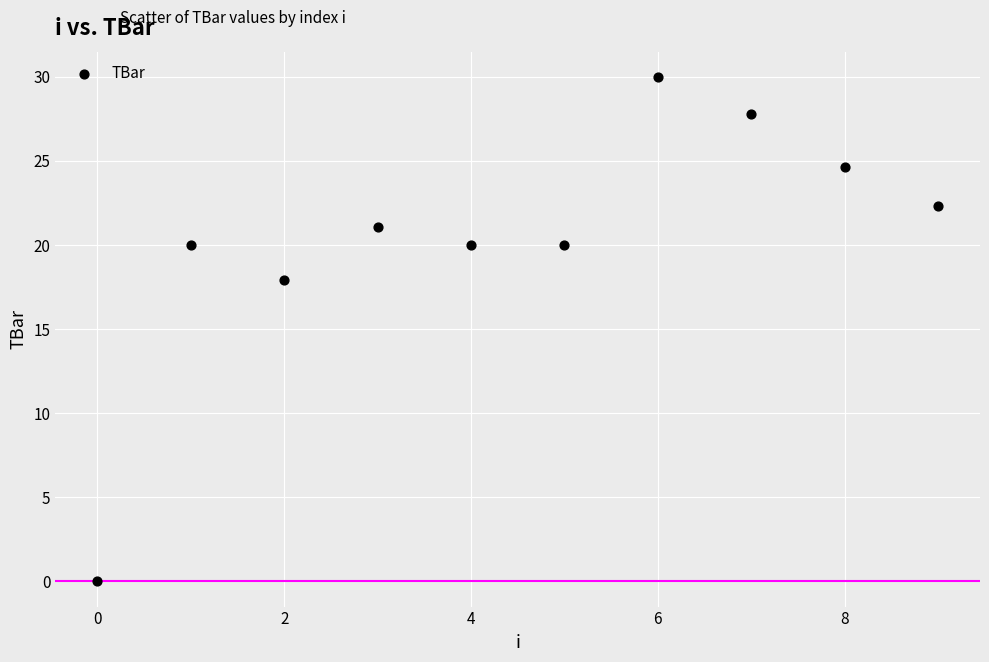

What Y value in the scatter plot is closest to 15?

17.9